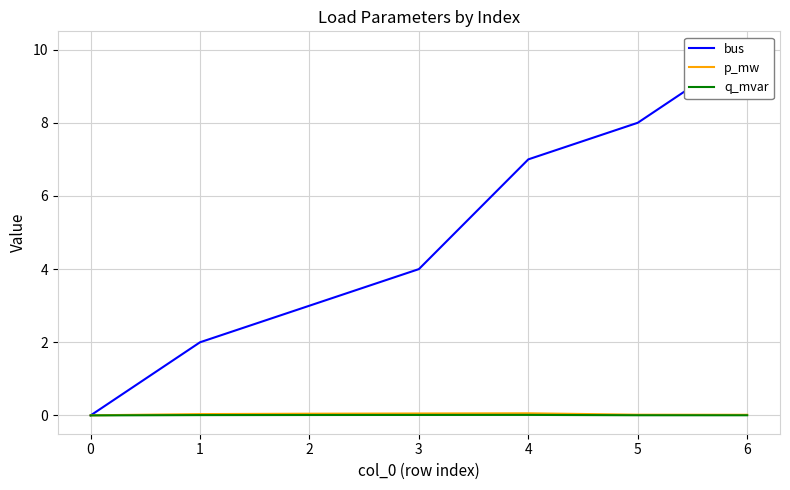

Is this an area chart (filled region under the line)?

No